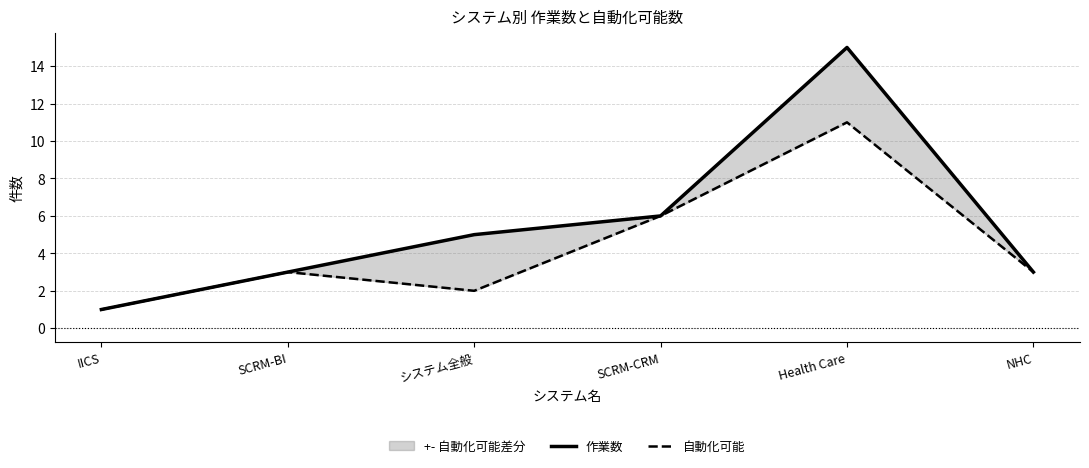

Which series has the largest total across all categories?

作業数